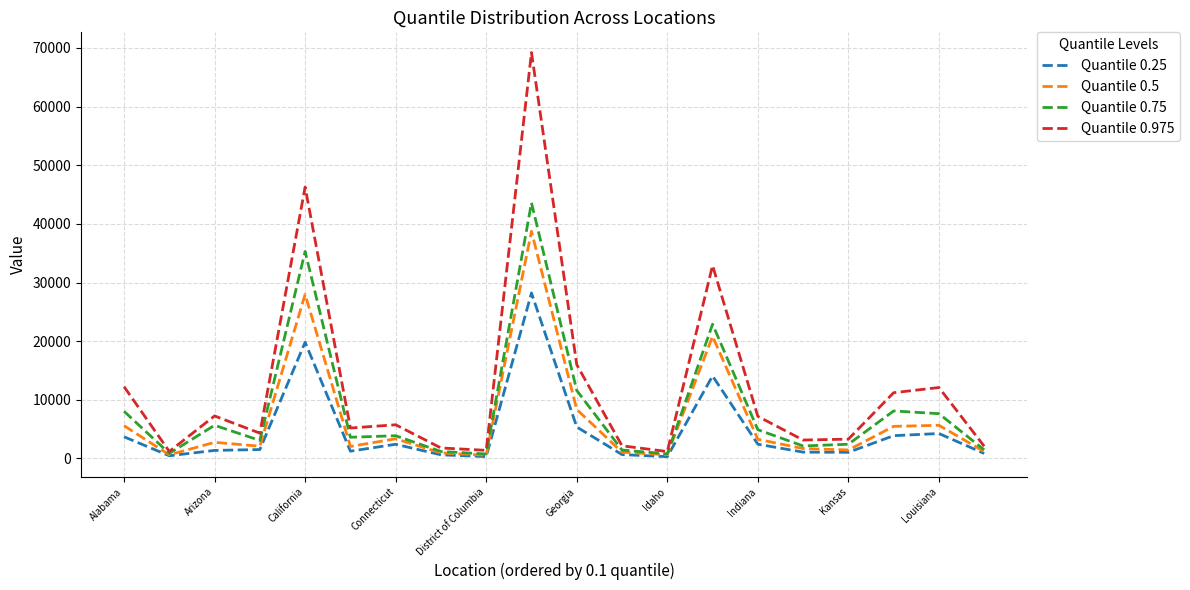

Which series has the widest spread of values?

Quantile 0.975